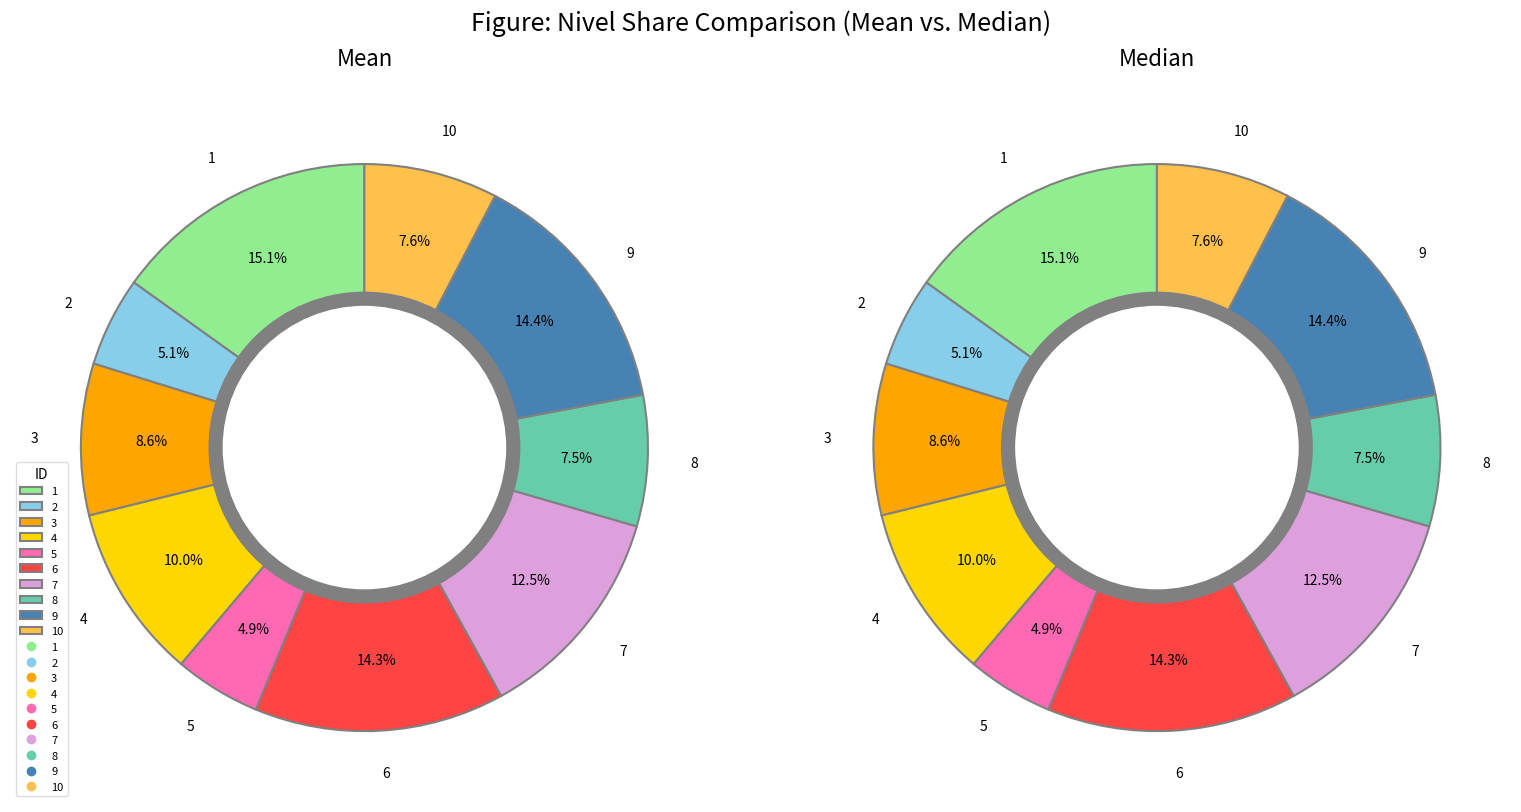

What percentage is NOT represented by 3?

91.4%